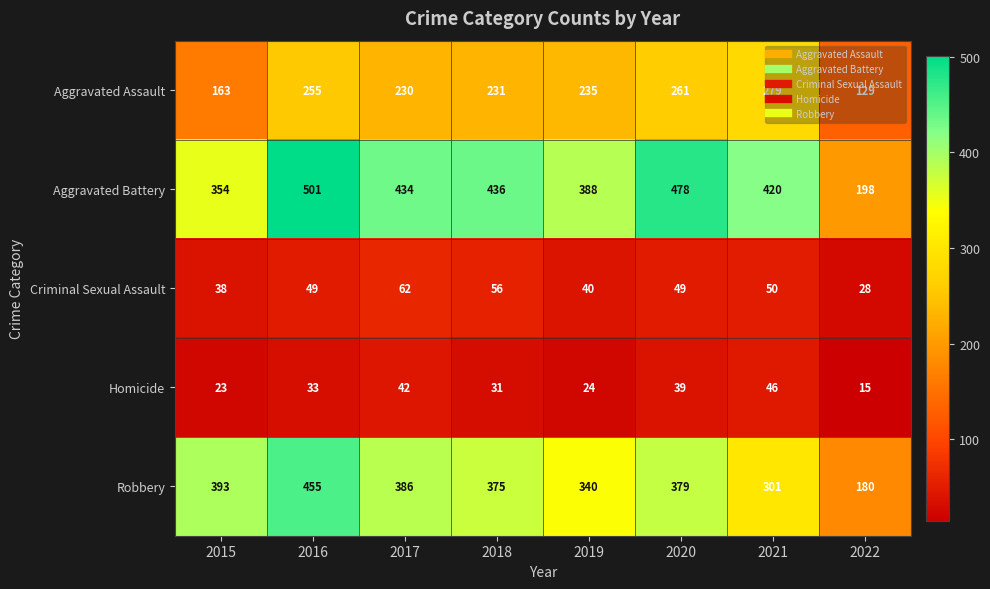

At how many categories does at least one series exceed 304?

7